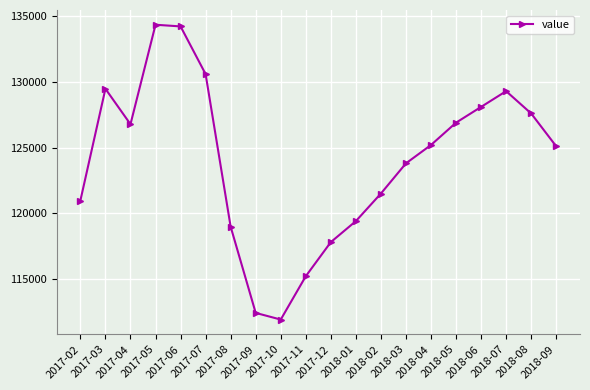

Reading left to right, list all the values displayed in this chart.

120967	129480	126780	134360	134233	130600	118975	112407	111900	115200	117800	119400	121500	123800	125200	126900	128100	129300	127600	125100